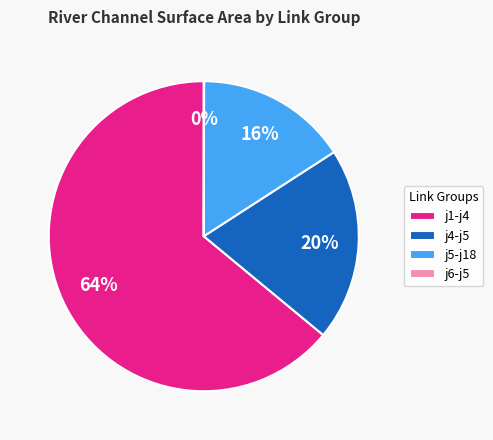

Is j5-j18 the majority of the pie?

No